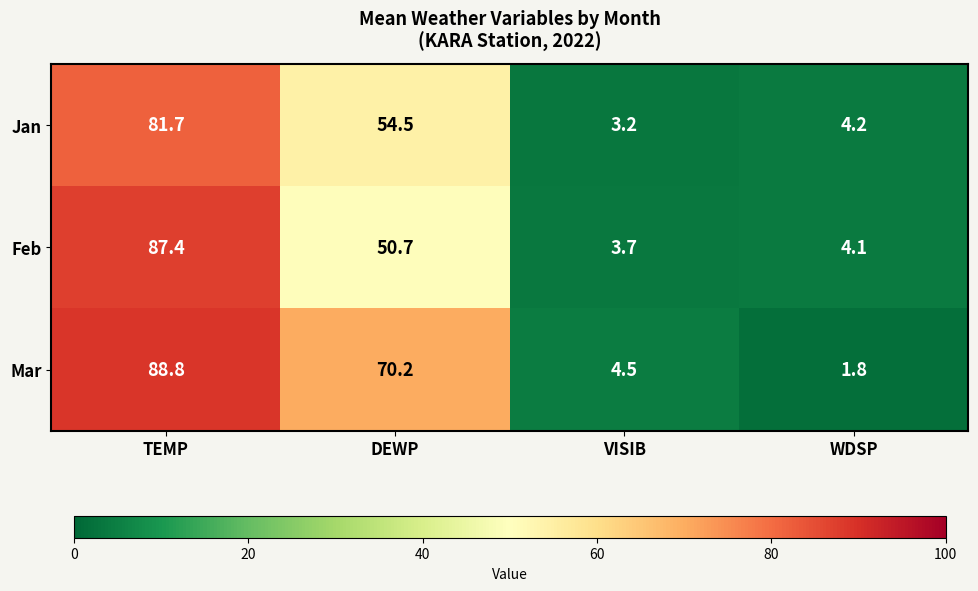

At which category is the sum across all series the highest?

TEMP